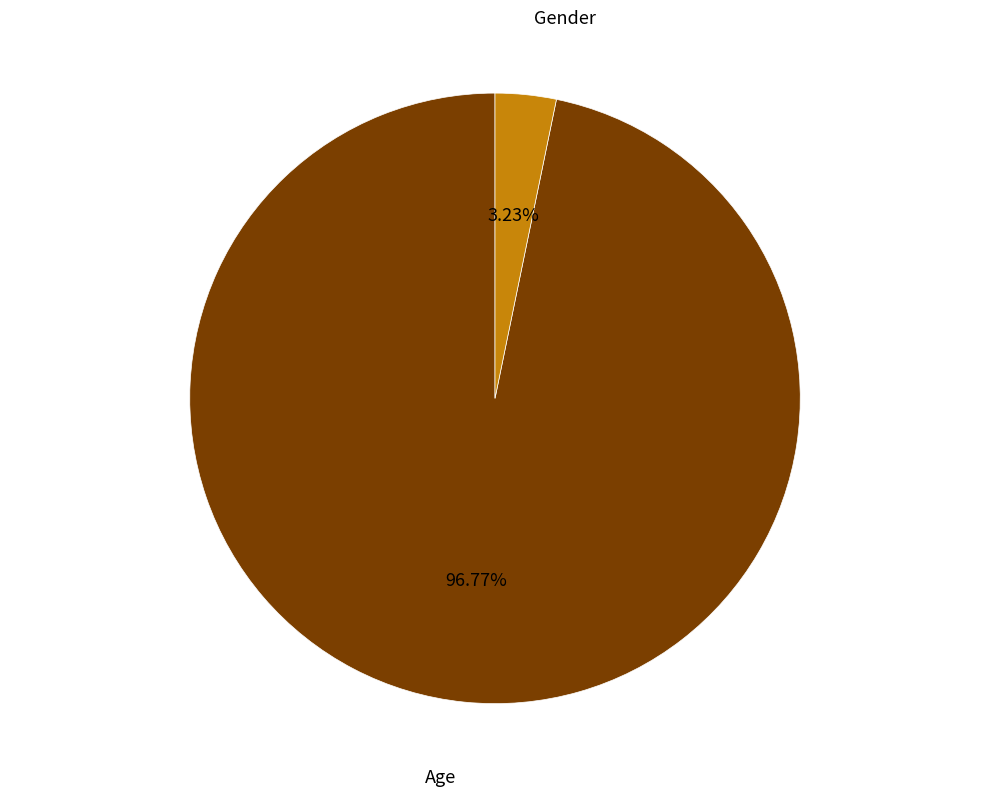

To the nearest percent, what is the average slice percentage?

50%